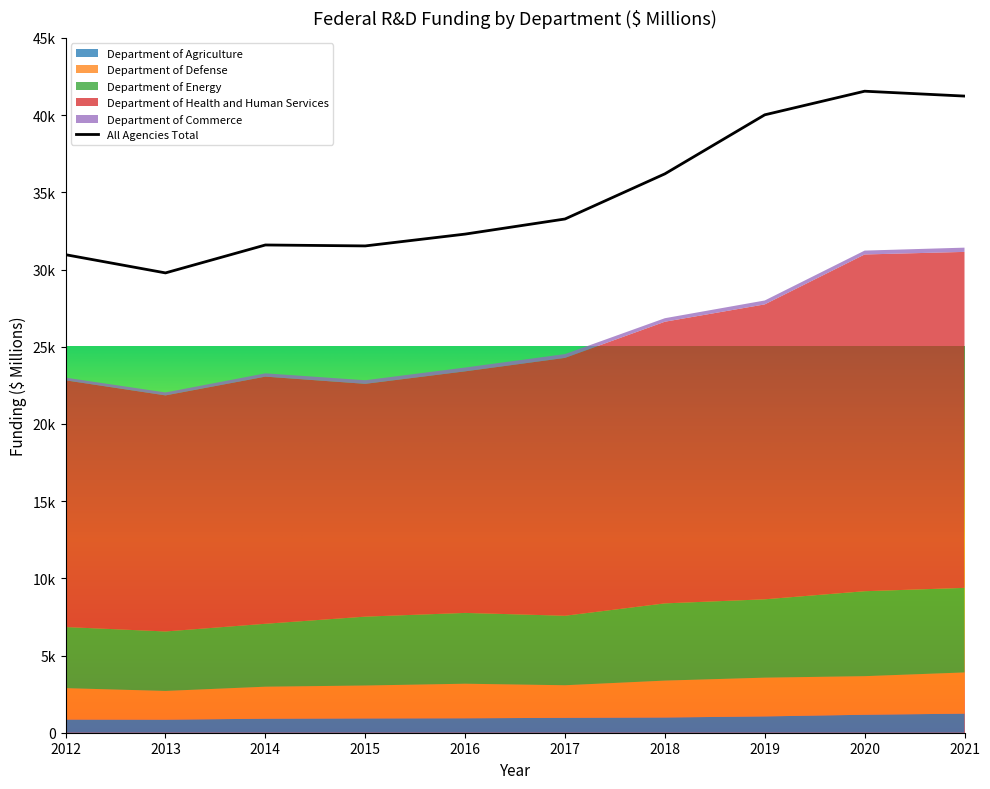

Reading left to right, transcribe all the data shown in this chart.

Department of Agriculture: 2012=851.4	2013=844.2	2014=907.7	2015=924.5	2016=934.9	2017=965.2	2018=986.2	2019=1056.5	2020=1163.8	2021=1236.1
Department of Defense: 2012=2035.8	2013=1862.8	2014=2073.5	2015=2133.4	2016=2238.7	2017=2110.1	2018=2389.9	2019=2510.2	2020=2499.1	2021=2667.6
Department of Energy: 2012=3957.4	2013=3851.1	2014=4075.1	2015=4460.4	2016=4585.5	2017=4500.3	2018=5000.9	2019=5074.5	2020=5501.6	2021=5477.4
Department of Health and Human Services: 2012=15977.4	2013=15288.3	2014=16005.2	2015=15076.9	2016=15645.3	2017=16700.1	2018=18240.9	2019=19099.8	2020=21809.0	2021=21759.2
Department of Commerce: 2012=174.2	2013=190.6	2014=214.5	2015=232.4	2016=247.3	2017=246.0	2018=227.3	2019=253.2	2020=251.2	2021=275.2